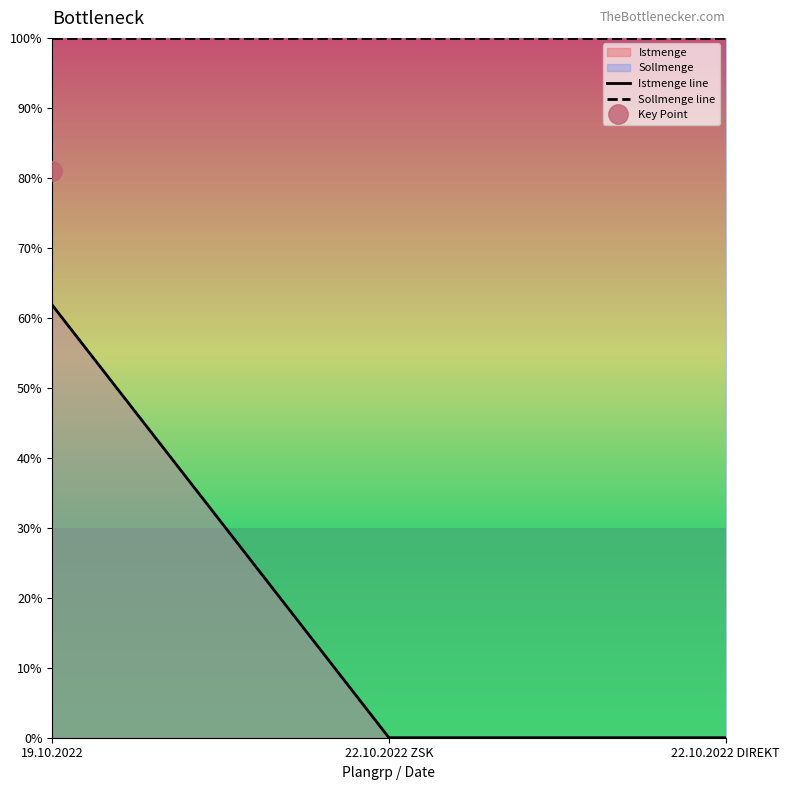

Which series has the largest total across all categories?

Sollmenge line